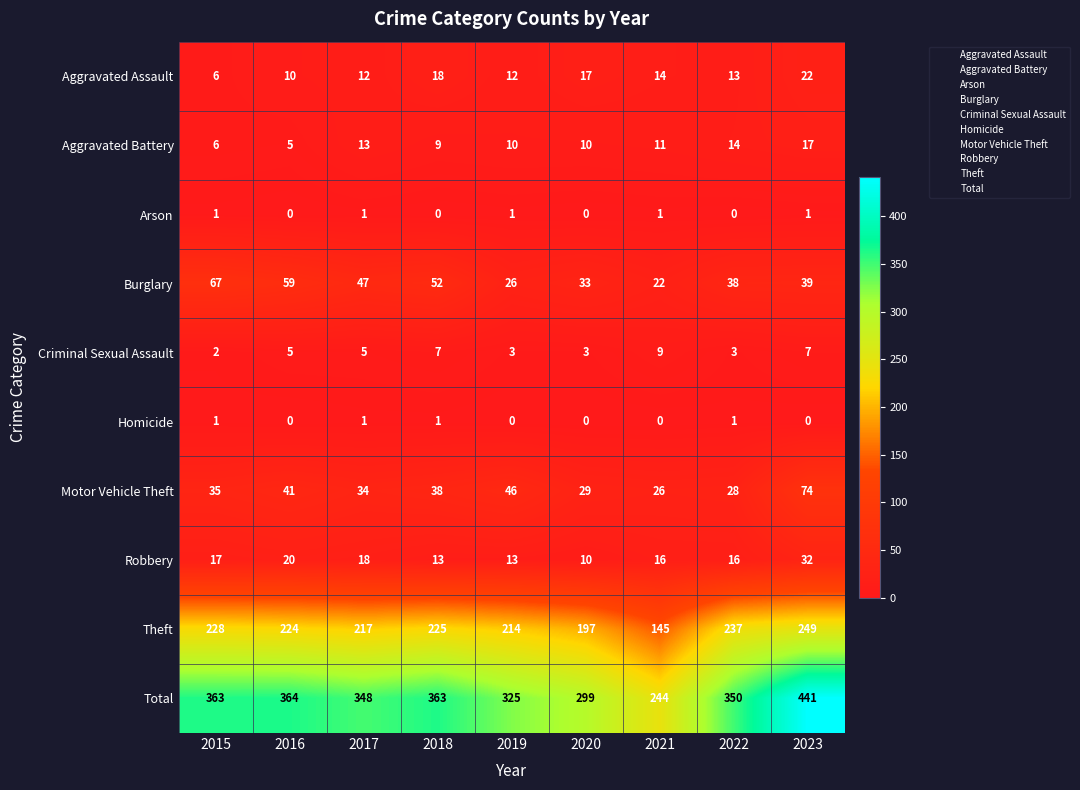

List the labels in order of Theft value, smallest first.

2021, 2020, 2019, 2017, 2016, 2018, 2015, 2022, 2023